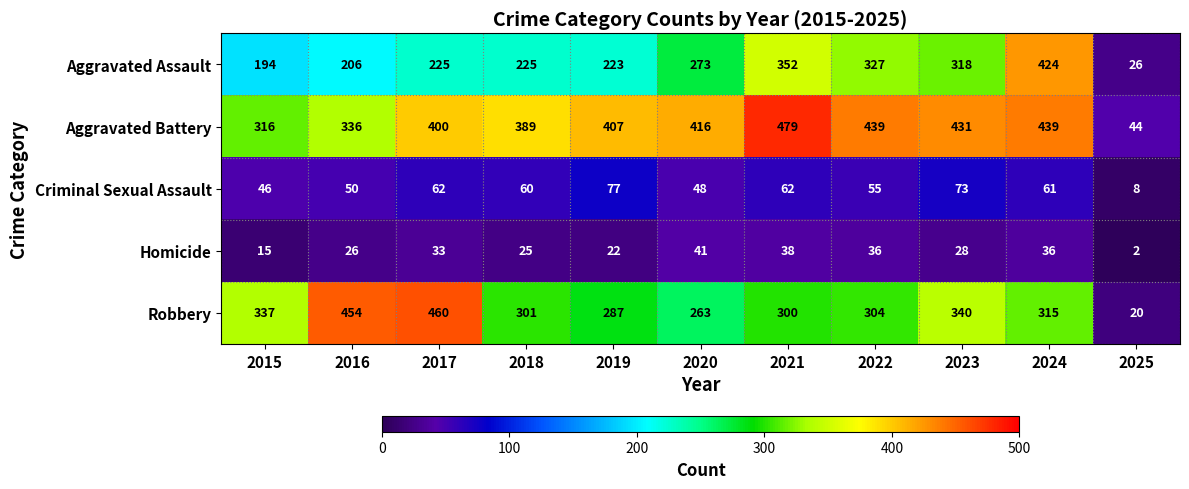

The value of Aggravated Battery at 2025 is 58. True or false?

False